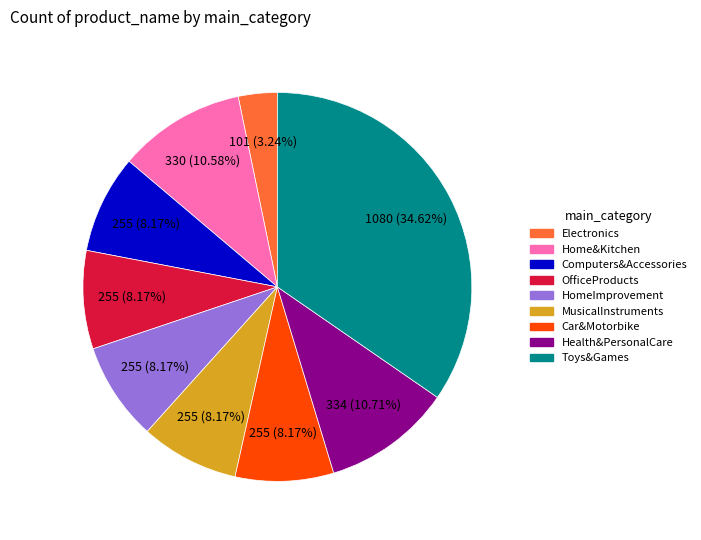

Does any single category account for the majority?

No